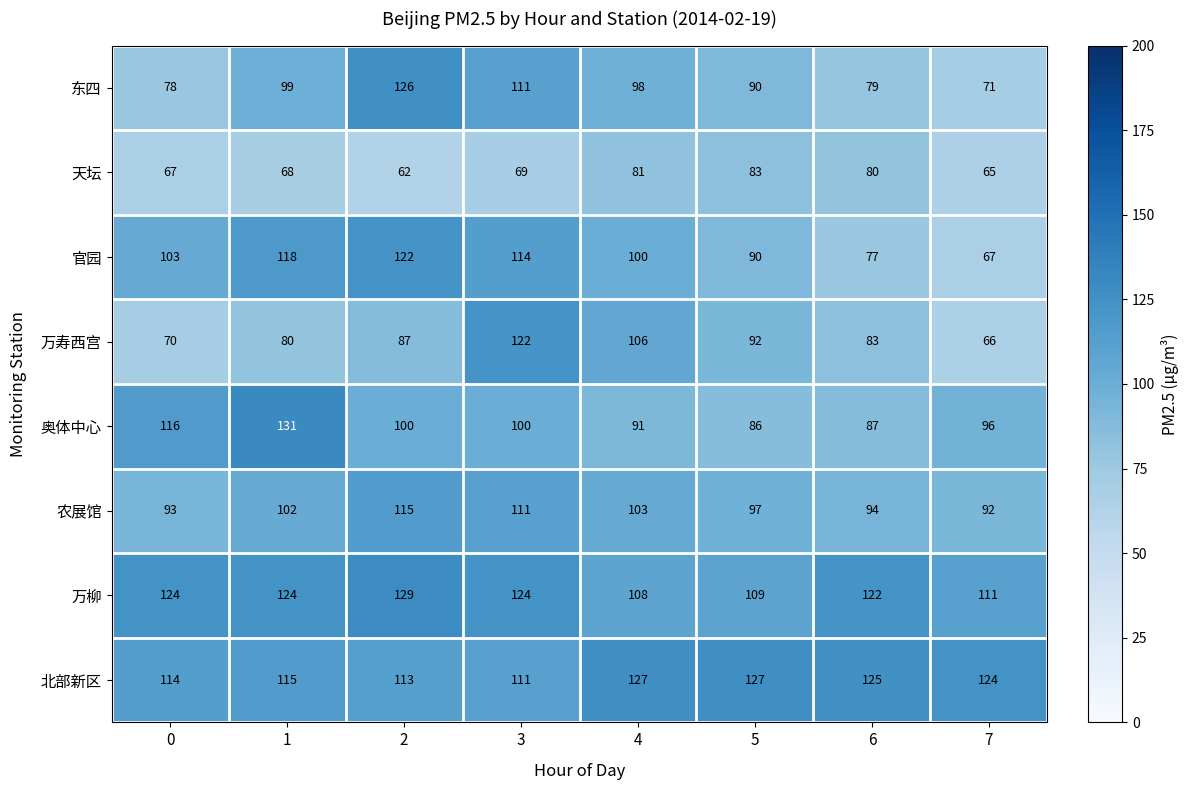

How many categories are shown in the chart?

8